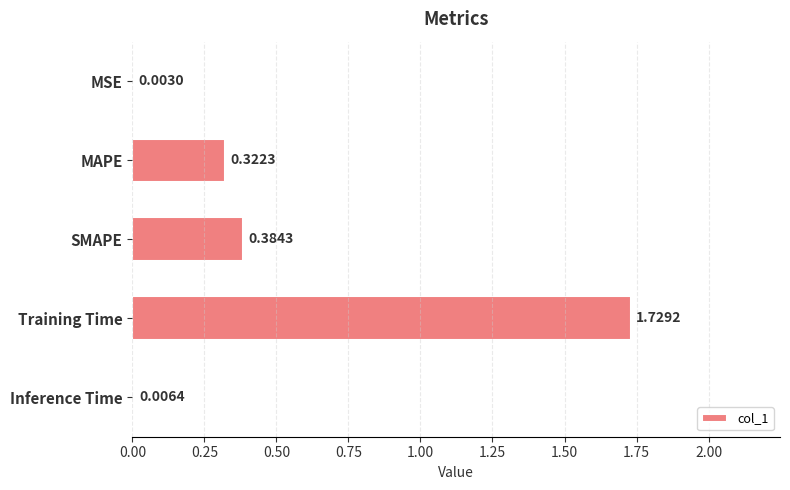

What is the sum of all values?

2.4